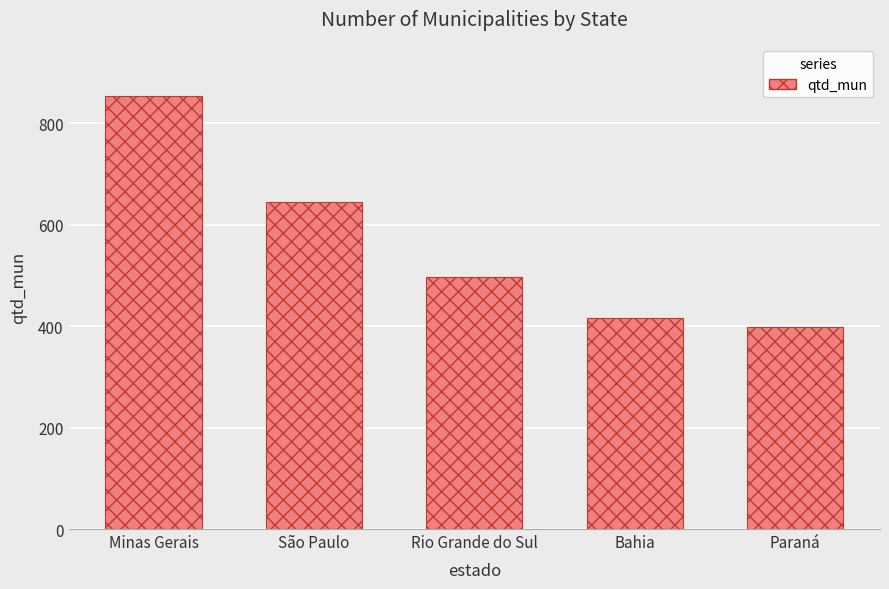

What is the change in value from Minas Gerais to Rio Grande do Sul?

-356